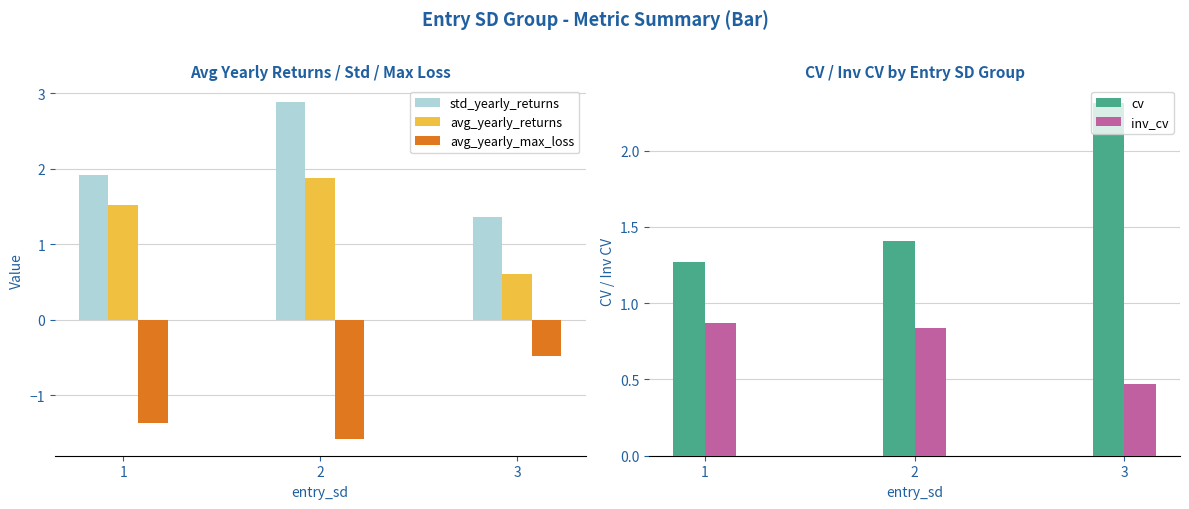

Between 1 and 3, which is larger?

1